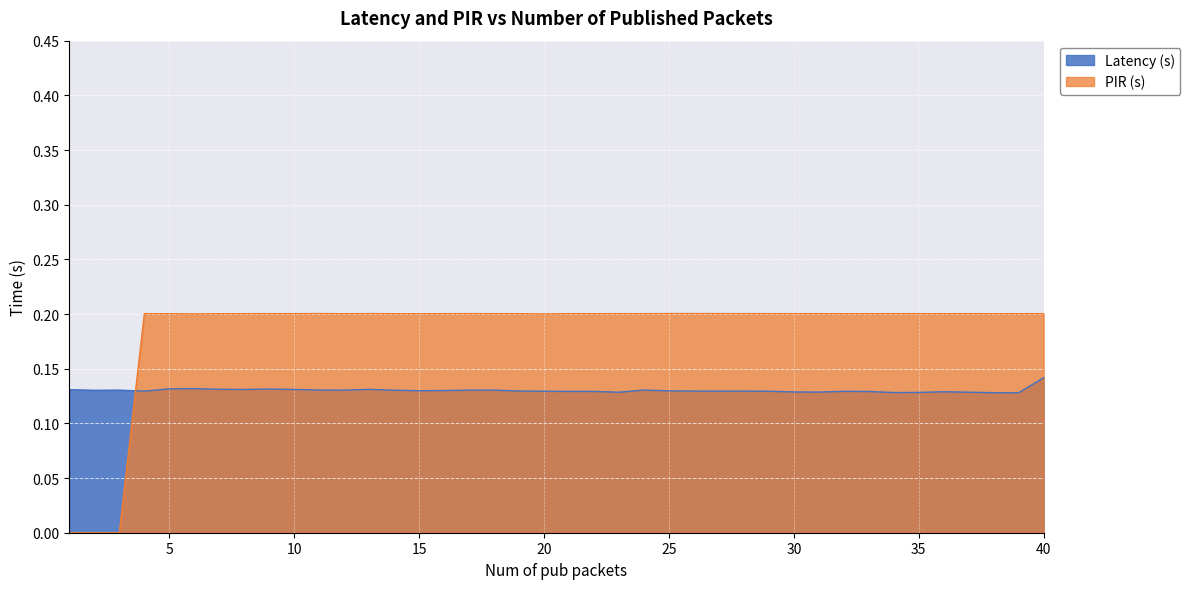

Reading left to right, transcribe all the data shown in this chart.

Latency (s): 1=0.1	2=0.1	3=0.1	4=0.1	5=0.1	6=0.1	7=0.1	8=0.1	9=0.1	10=0.1	11=0.1	12=0.1	13=0.1	14=0.1	15=0.1	16=0.1	17=0.1	18=0.1	19=0.1	20=0.1	21=0.1	22=0.1	23=0.1	24=0.1	25=0.1	26=0.1	27=0.1	28=0.1	29=0.1	30=0.1	31=0.1	32=0.1	33=0.1	34=0.1	35=0.1	36=0.1	37=0.1	38=0.1	39=0.1	40=0.1
PIR (s): 1=0.0	2=0.0	3=0.0	4=0.2	5=0.2	6=0.2	7=0.2	8=0.2	9=0.2	10=0.2	11=0.2	12=0.2	13=0.2	14=0.2	15=0.2	16=0.2	17=0.2	18=0.2	19=0.2	20=0.2	21=0.2	22=0.2	23=0.2	24=0.2	25=0.2	26=0.2	27=0.2	28=0.2	29=0.2	30=0.2	31=0.2	32=0.2	33=0.2	34=0.2	35=0.2	36=0.2	37=0.2	38=0.2	39=0.2	40=0.2